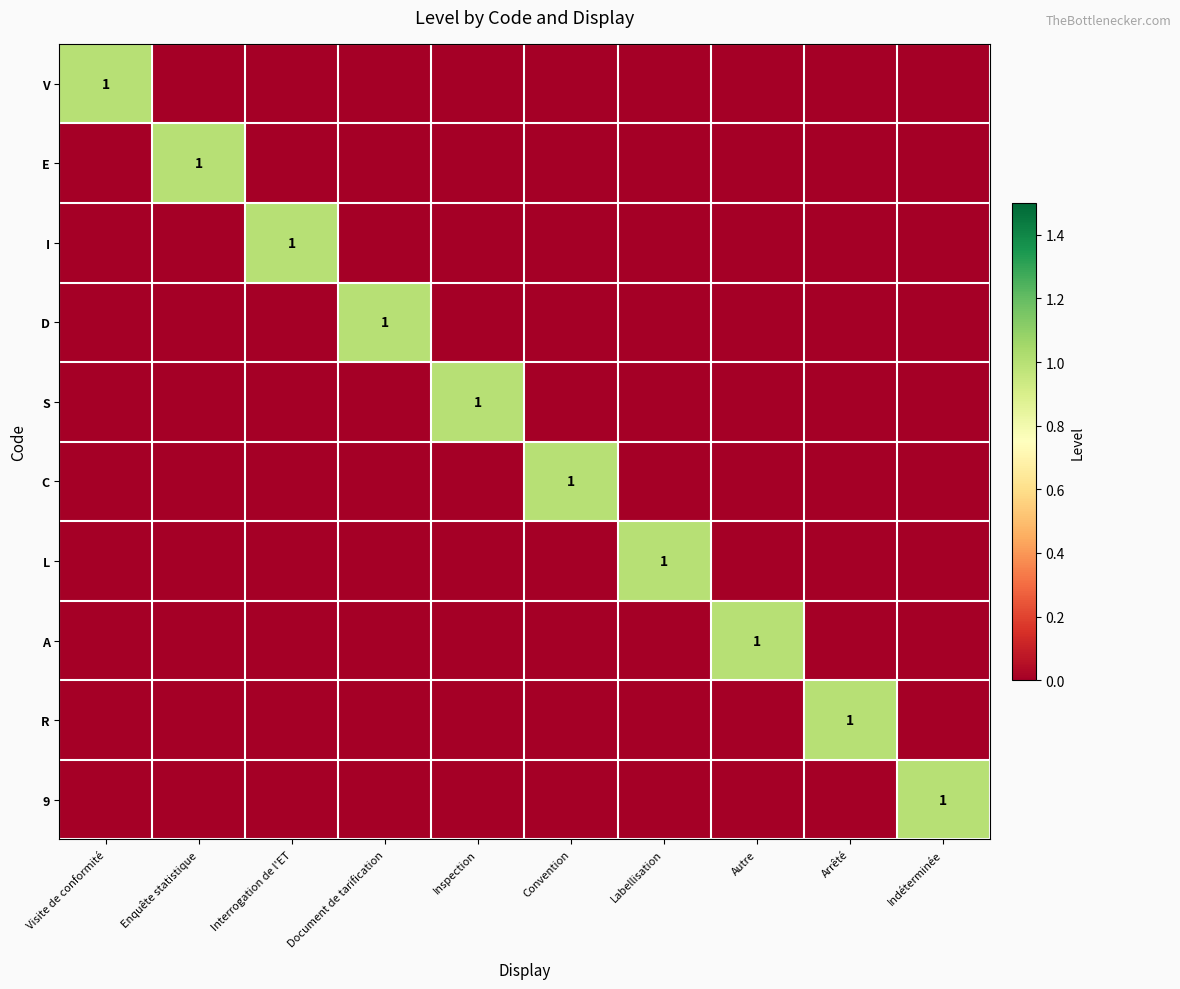

The value of S at Inspection is 1. True or false?

True